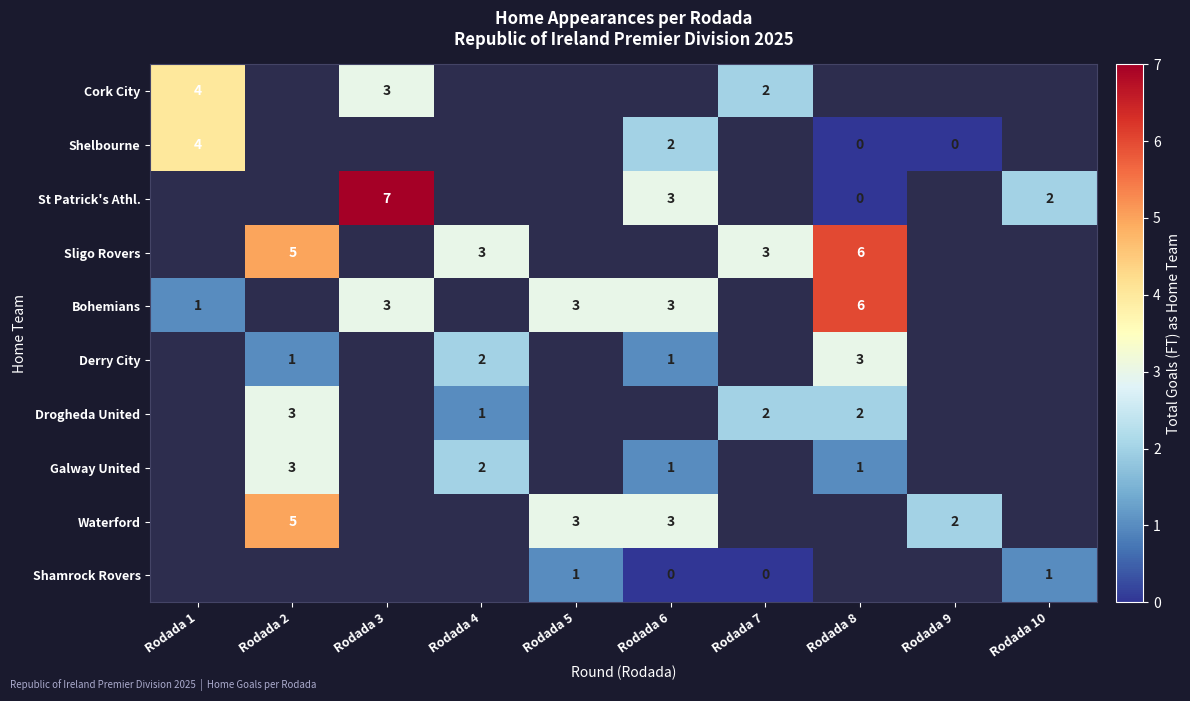

Is the value of Shelbourne at Rodada 8 greater than the value of Sligo Rovers at Rodada 4?

No